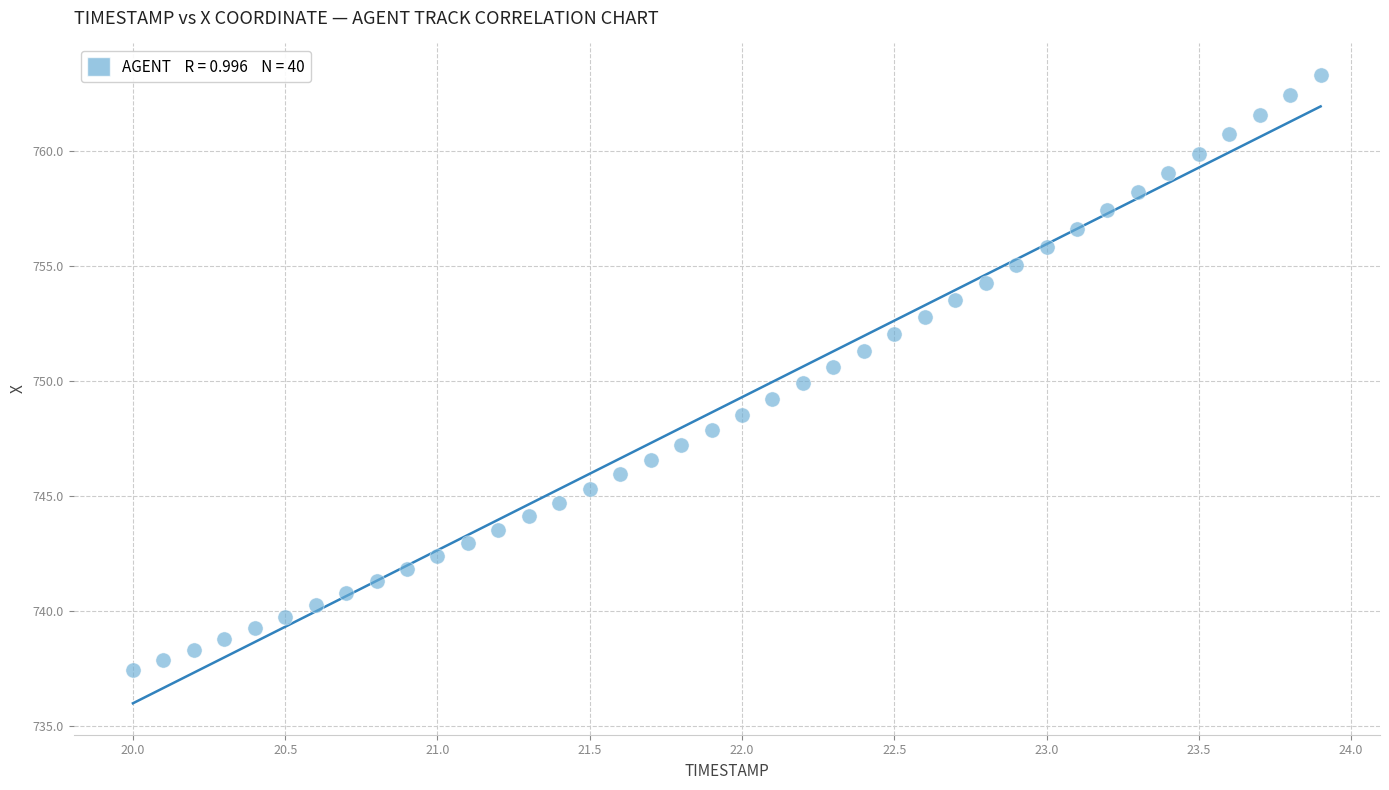

What is the range of X values (max minus min)?

3.9